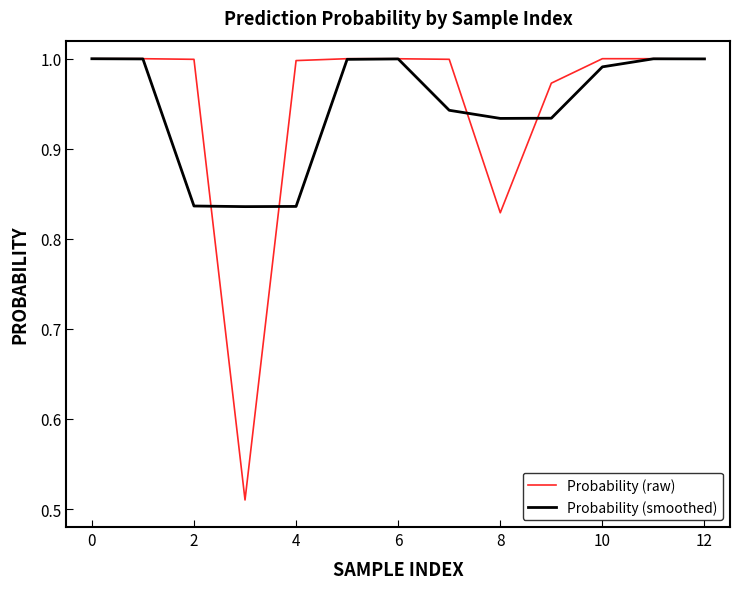

Which series has the widest spread of values?

Probability (raw)